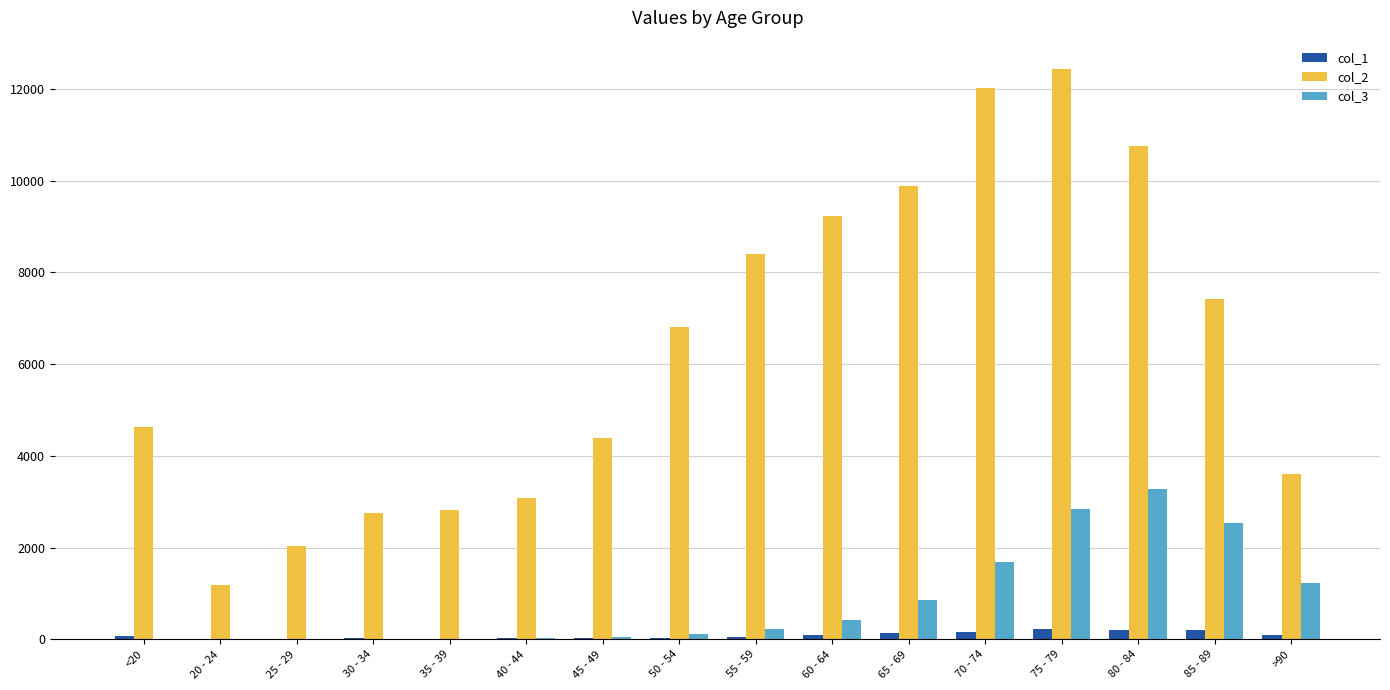

What is the maximum value shown in the chart?

12434